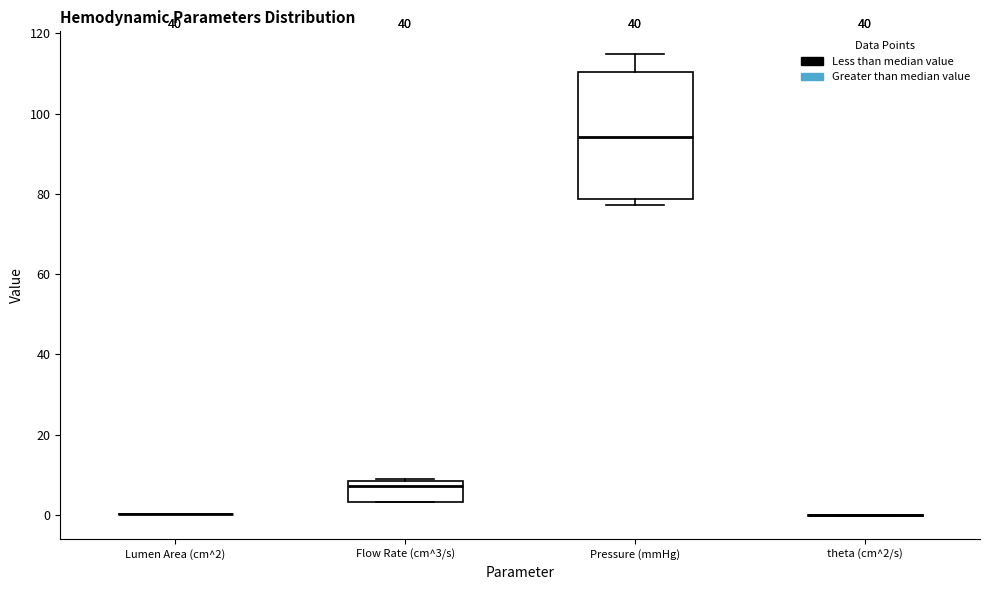

Reading left to right, read every box against the y-axis: the position of its median line, the range the box covers, and the ends of its whiskers. The values are not printed on the chart, so give them approximately, as read against the axis.

Lumen Area (cm^2): box collapsed to a line at 0, whiskers 0 to 0
Flow Rate (cm^3/s): median 8 (just below the box's upper edge), box 4 to 8, whiskers 4 to 8
Pressure (mmHg): median 94, box 78 to 110, whiskers 78 (just below the box's lower edge) to 114
theta (cm^2/s): box collapsed to a line at 0, whiskers 0 to 0